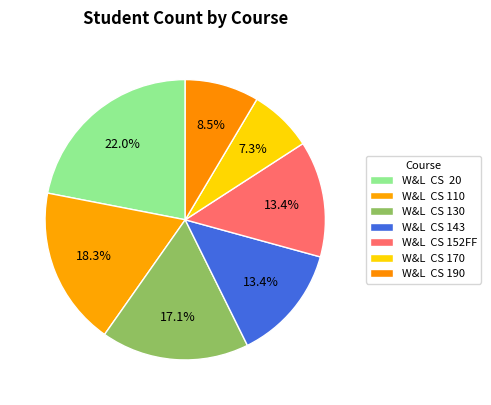

Count the number of slices in the pie.

7